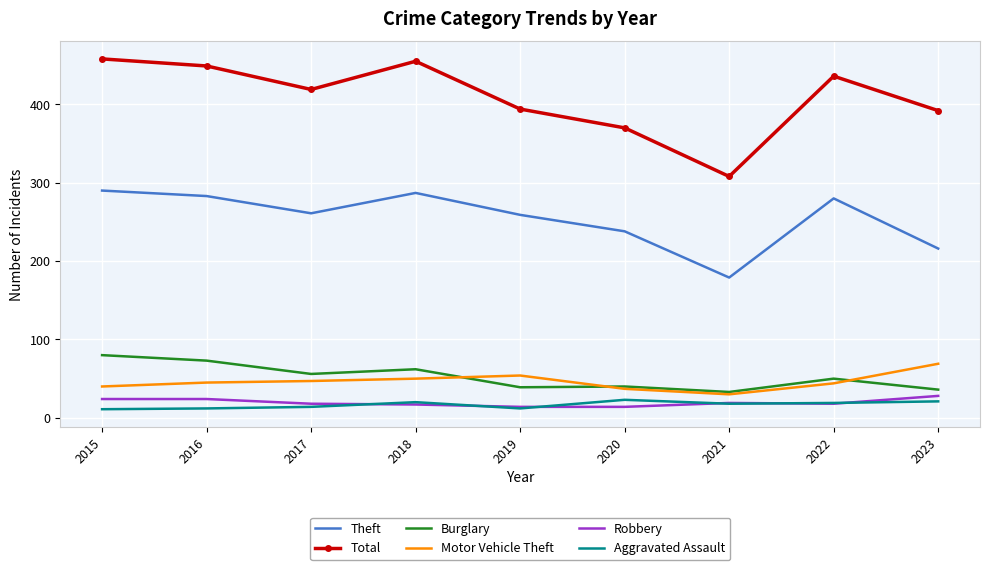

True or false: Total and Robbery cross at least once.

False